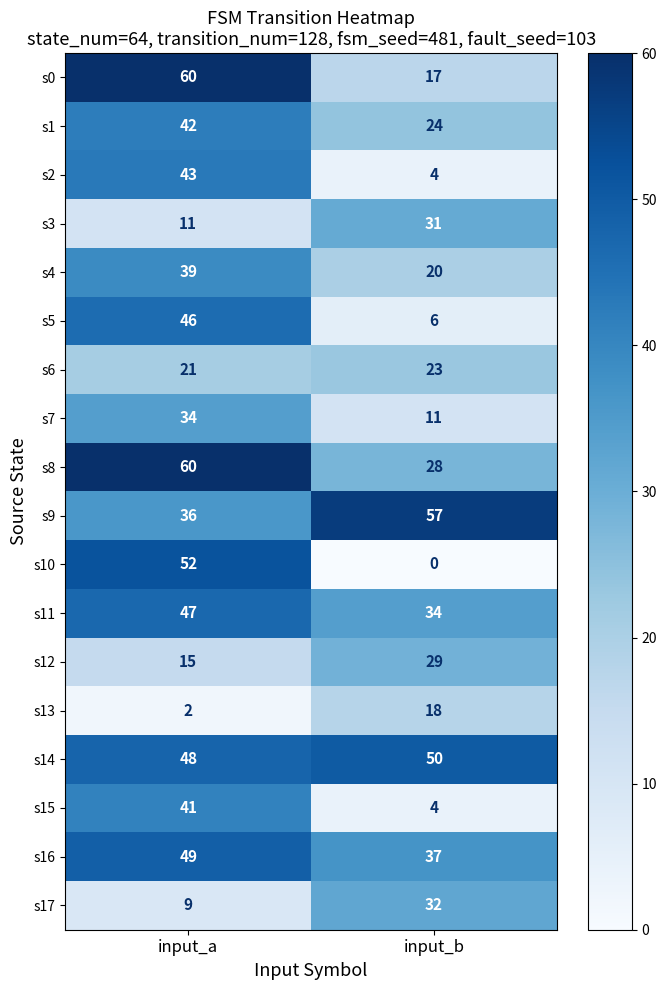

What is the maximum value shown in the chart?

60